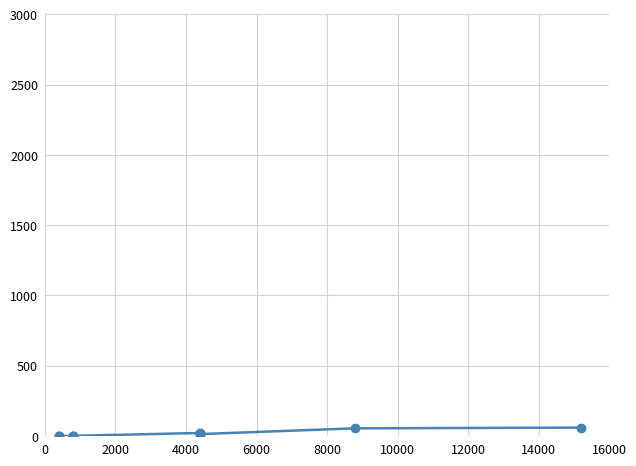

What is the sum of all values?

229.5